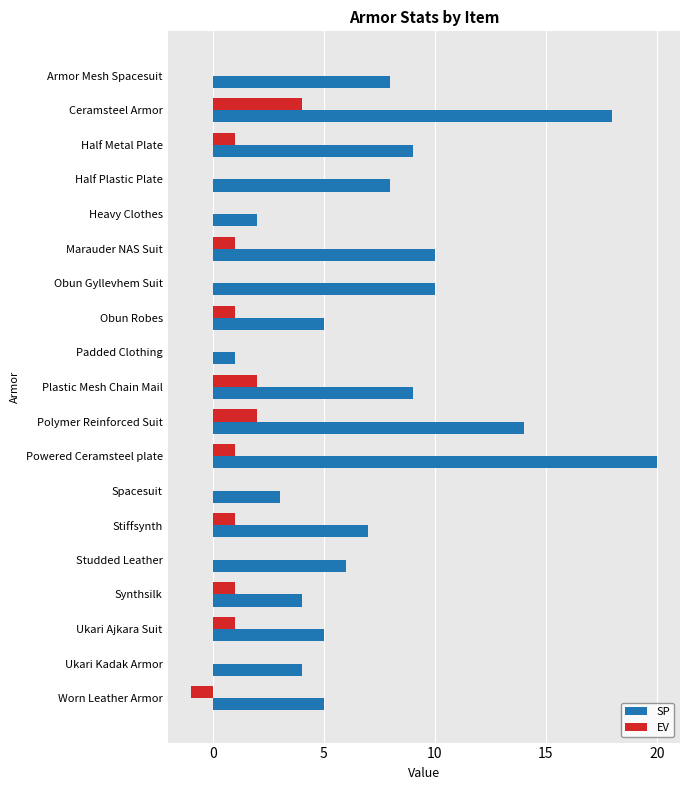

What is the sum of all EV values?

14